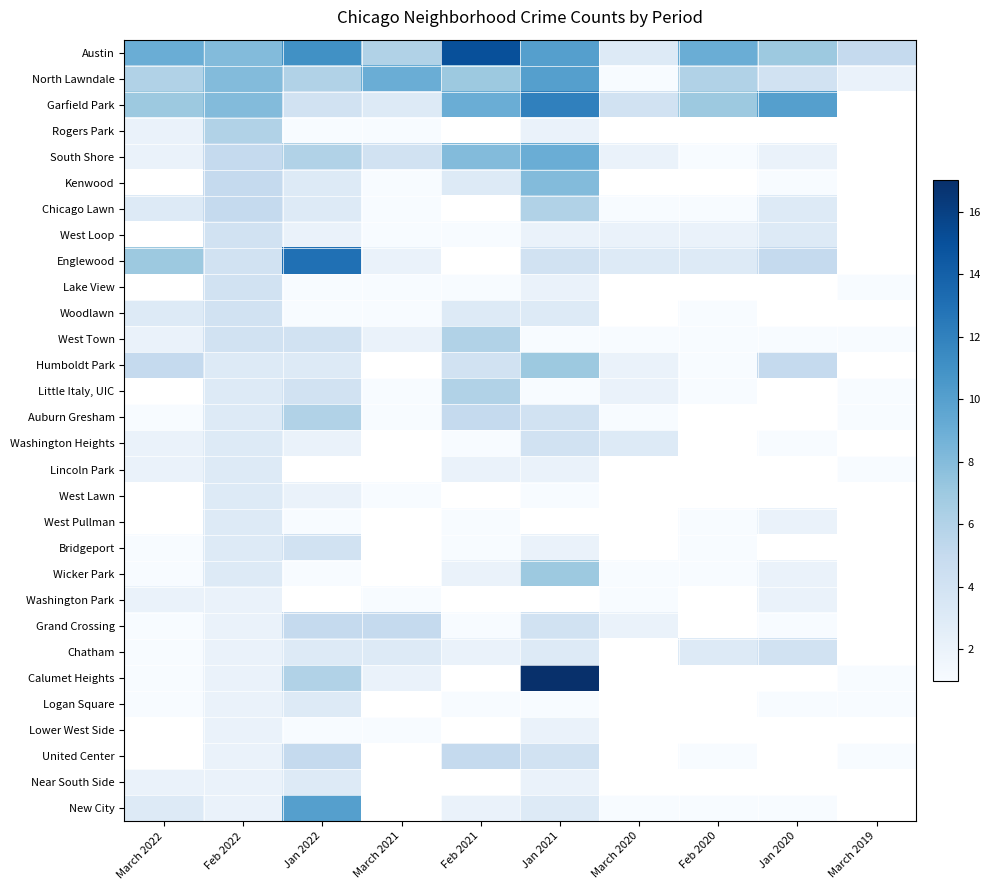

At how many categories does at least one series exceed 1?

10